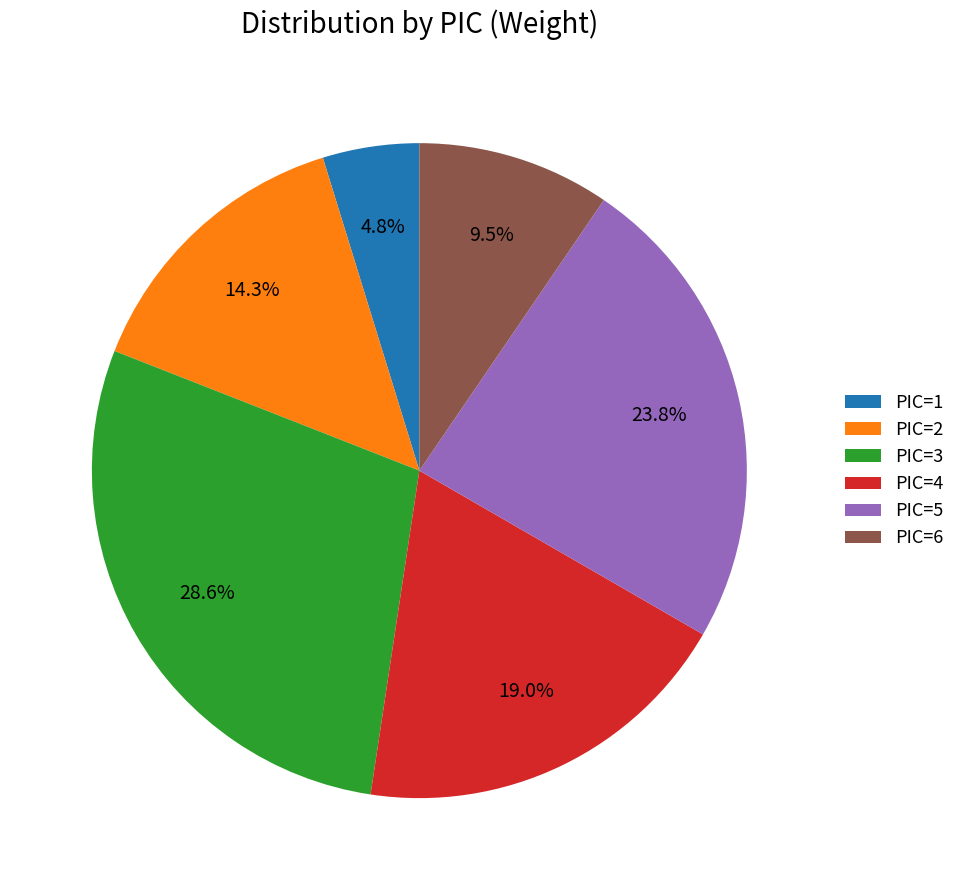

What is the smallest slice in the pie chart?

PIC=1